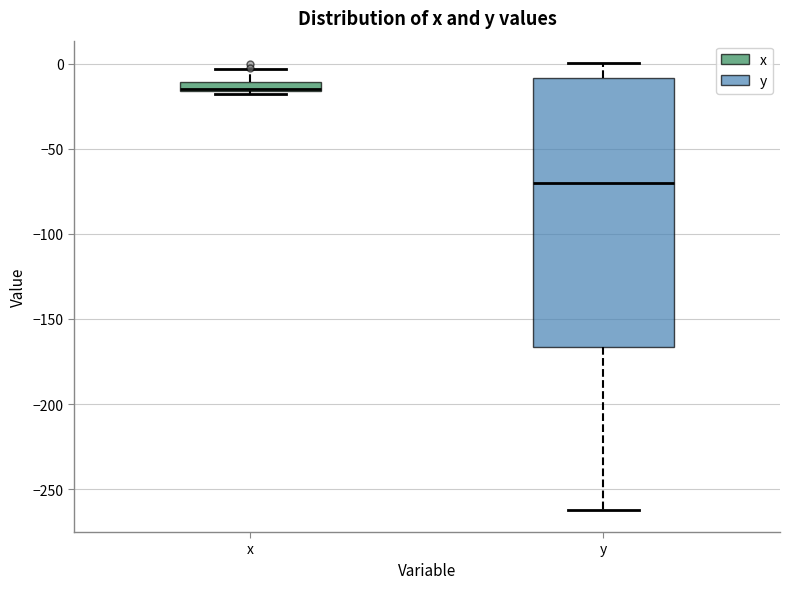

Where does the upper whisker of the box for y end on the y-axis? The values are not printed on the chart, so give them approximately, as read against the axis.

0